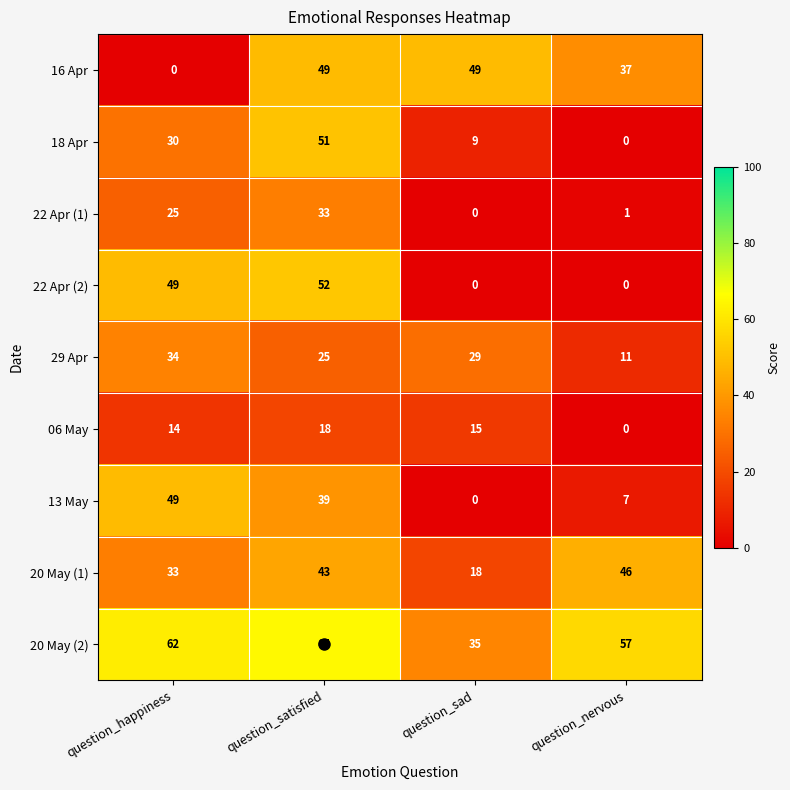

How many series are shown in this chart?

9